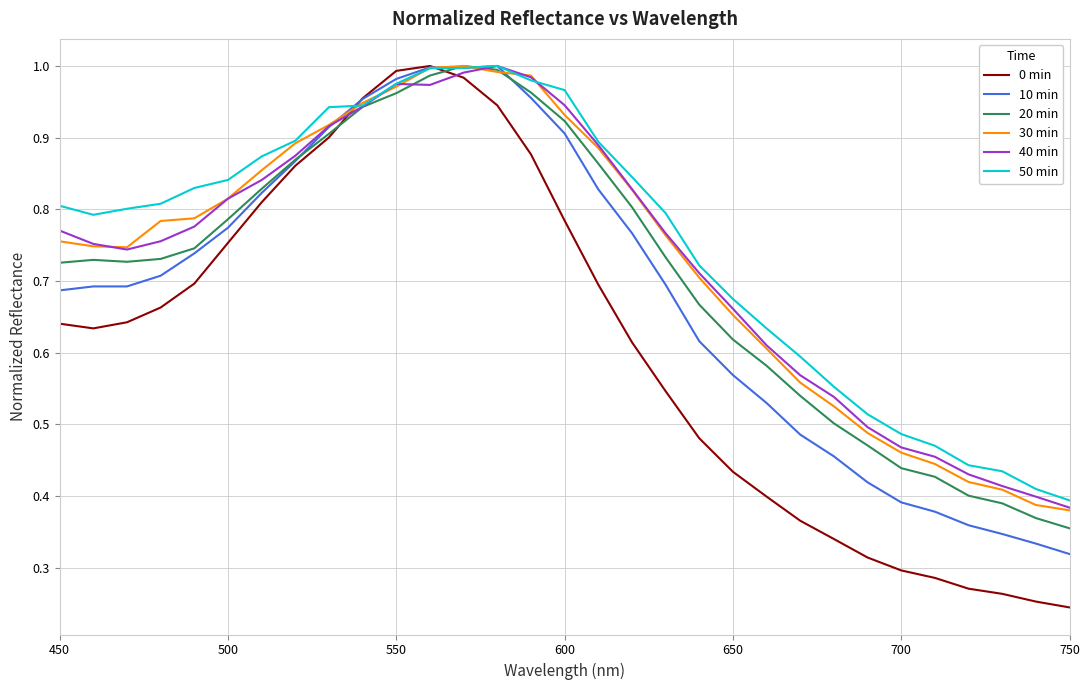

What are all the series names shown in the legend?

0 min, 10 min, 20 min, 30 min, 40 min, 50 min